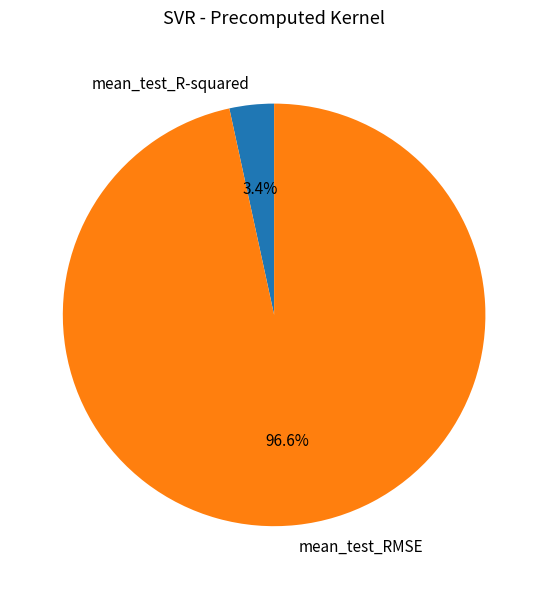

Is mean_test_R-squared the majority of the pie?

No